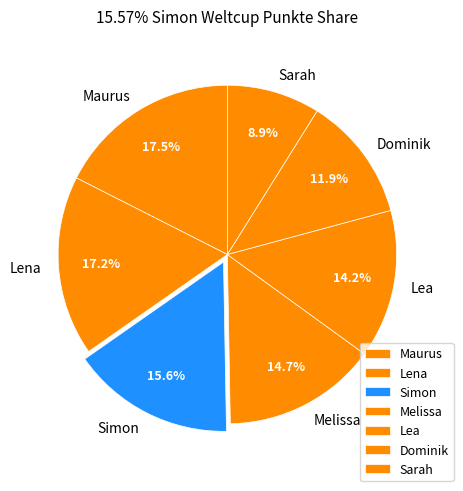

To the nearest percent, what portion does Dominik represent?

12%